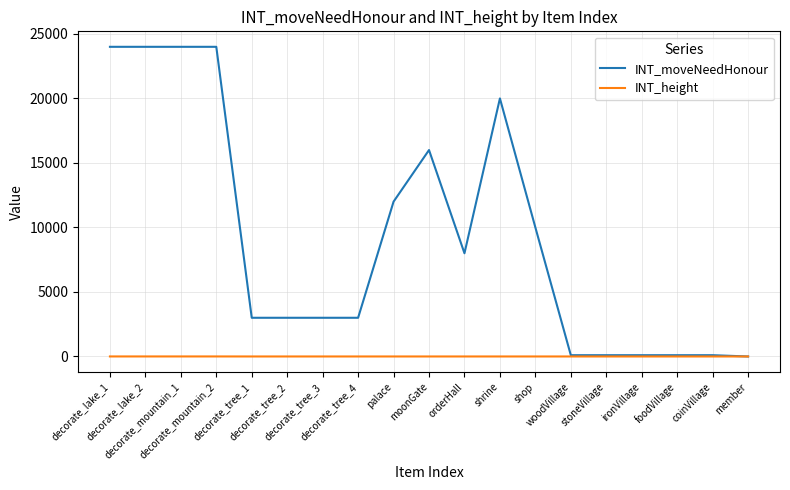

Which series changed the most between decorate_tree_2 and moonGate?

INT_moveNeedHonour